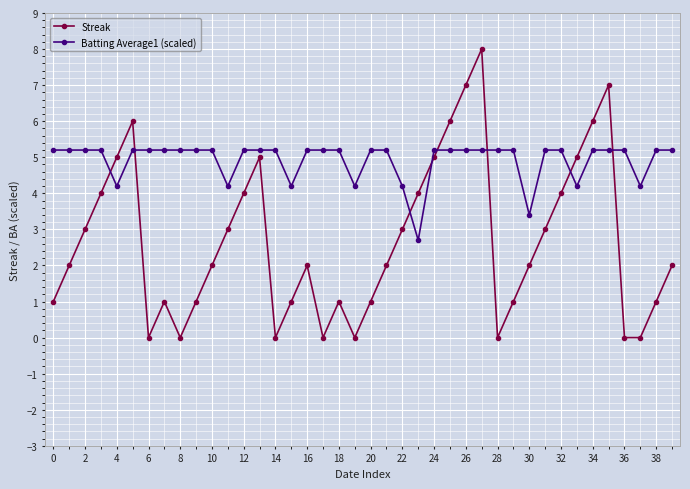

What is the value of the Batting Average1 (scaled) point at the 15th from the left?

5.2